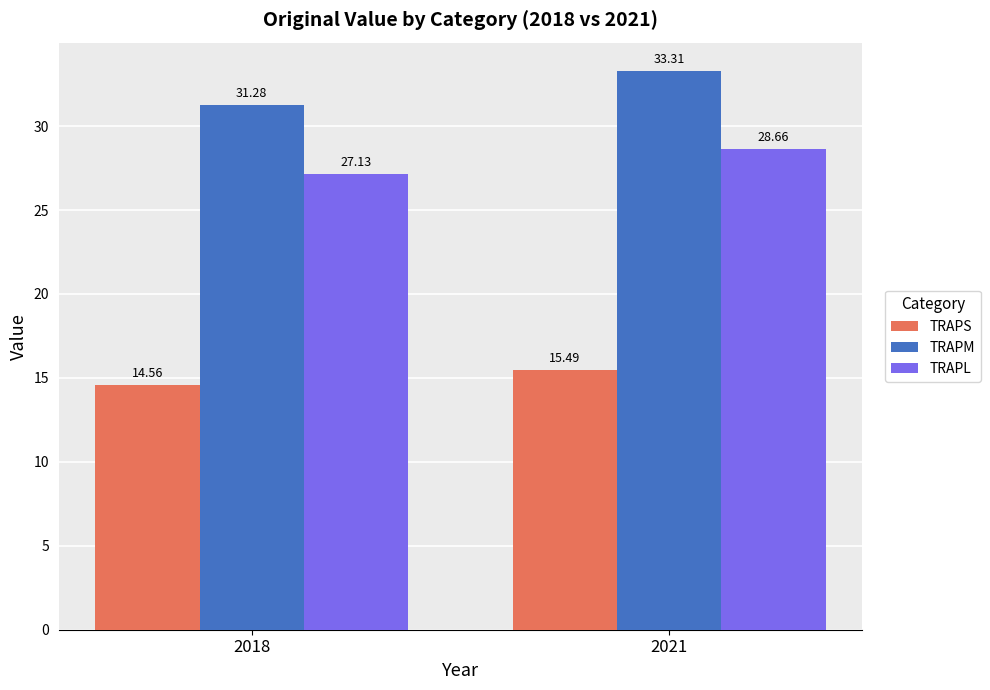

Rank the categories by TRAPS value from lowest to highest.

2018, 2021